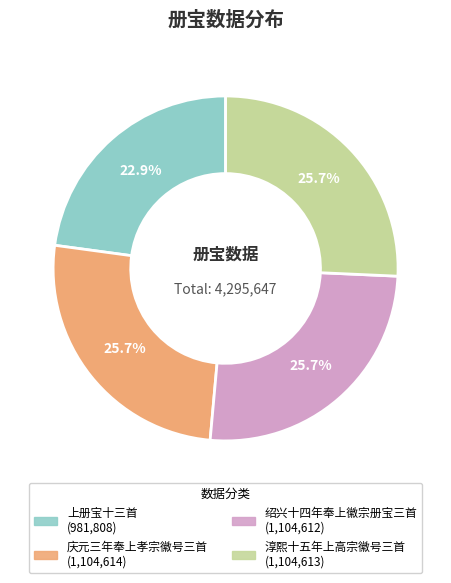

Is there a majority slice in this chart?

No